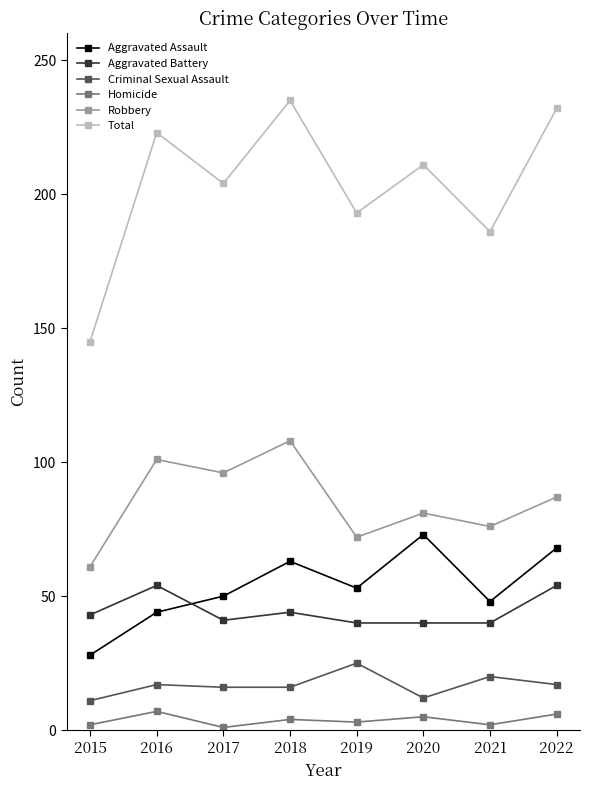

Is this an area chart (filled region under the line)?

No